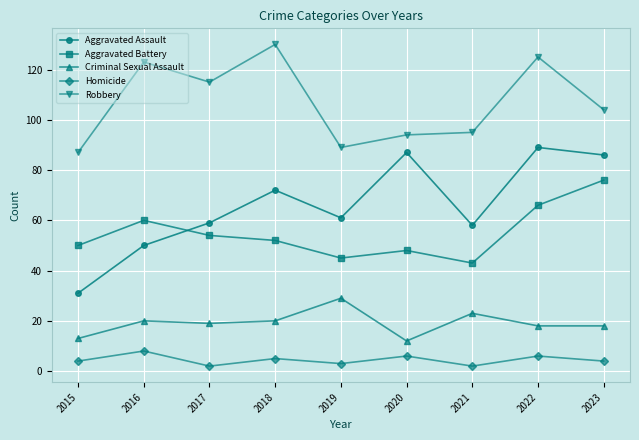

What are all the series names shown in the legend?

Aggravated Assault, Aggravated Battery, Criminal Sexual Assault, Homicide, Robbery